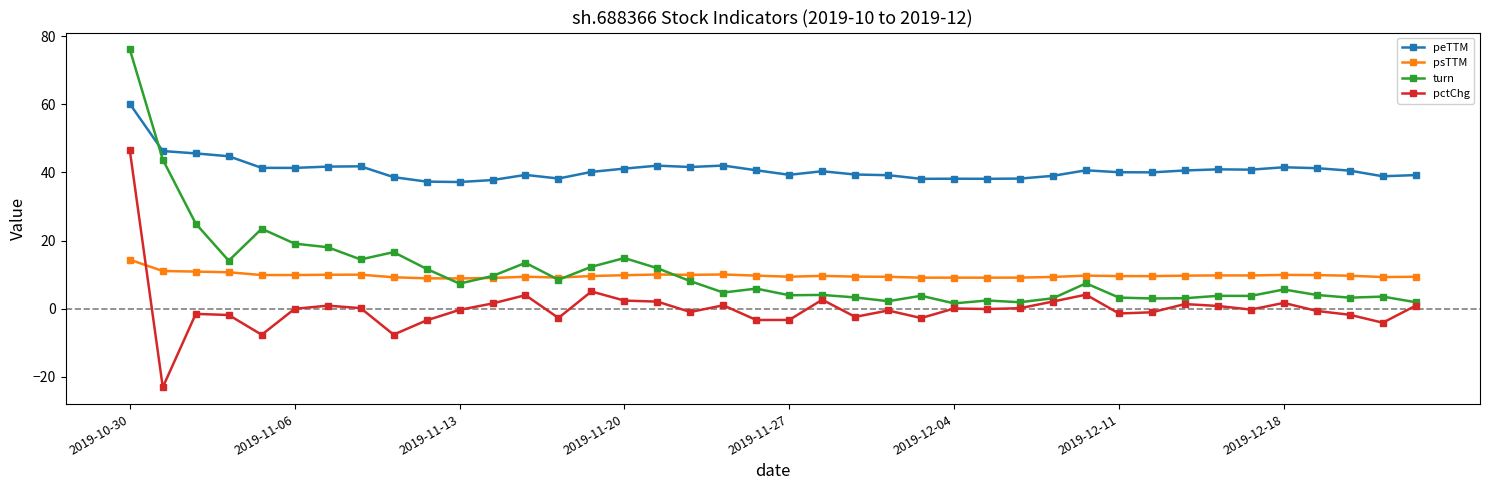

What is the minimum value for pctChg?

-23.0